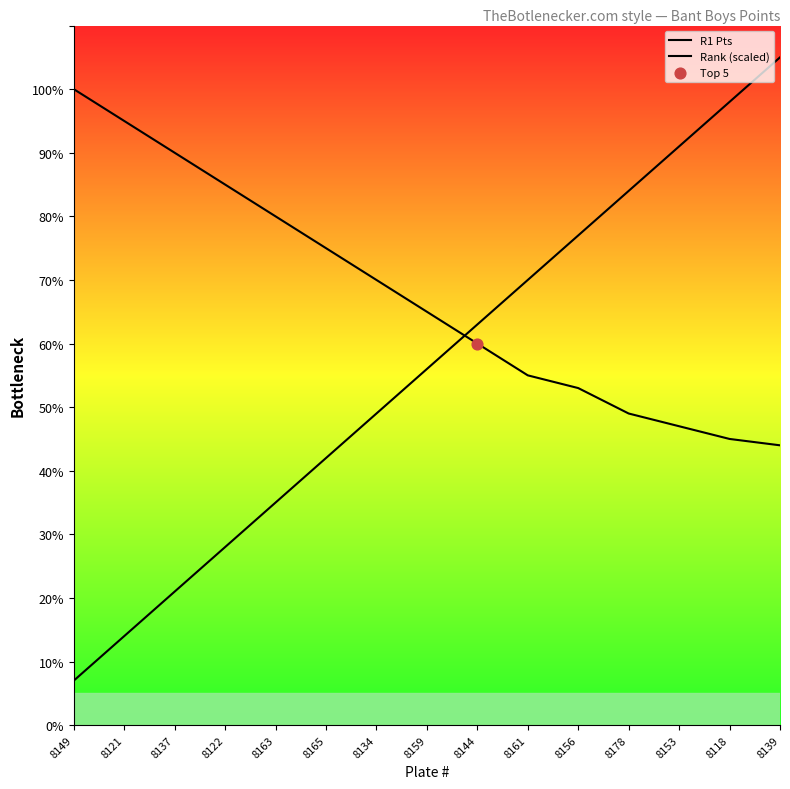

Does the chart have visible grid lines?

No